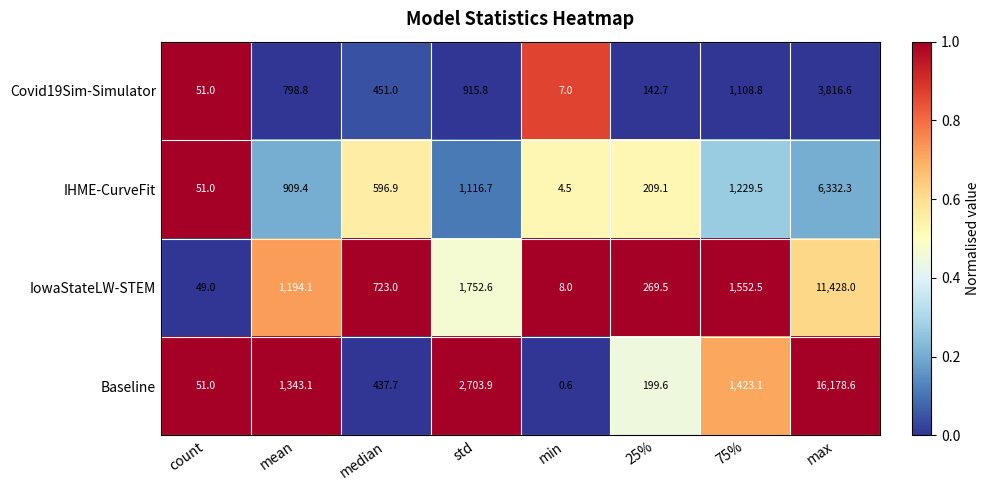

What is the sum of the IHME-CurveFit values at mean and count?

960.4